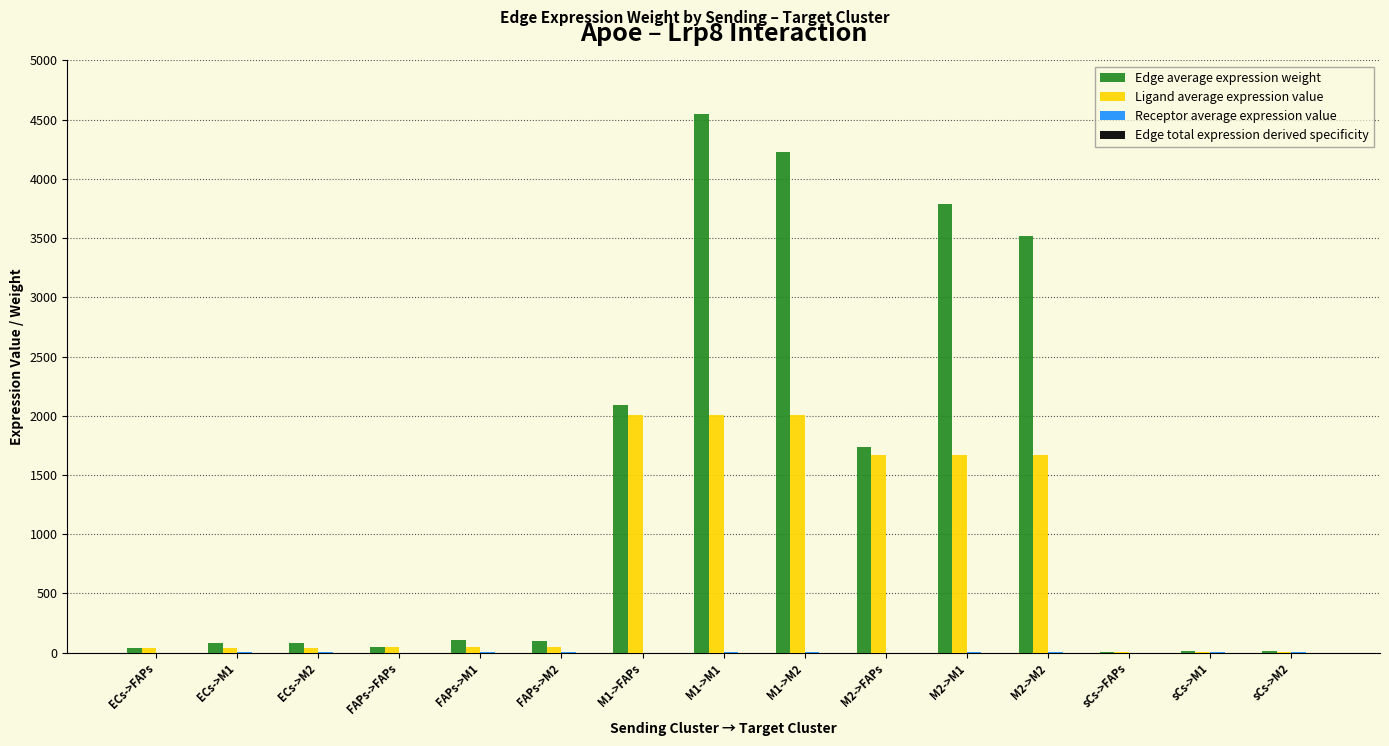

Which series changed the most between FAPs->M1 and M1->M1?

Edge average expression weight